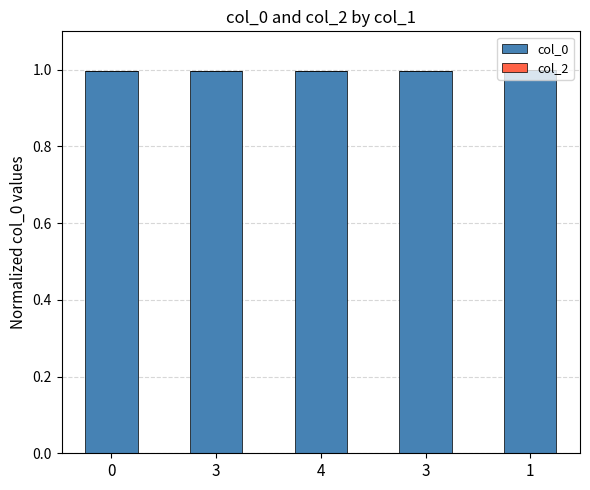

Reading right to left, transcribe all the data shown in this chart.

col_0: 1=1.0	3=1.0	4=1.0	3=1.0	0=1.0
col_2: 1=0.0	3=0.0	4=0.0	3=0.0	0=0.0